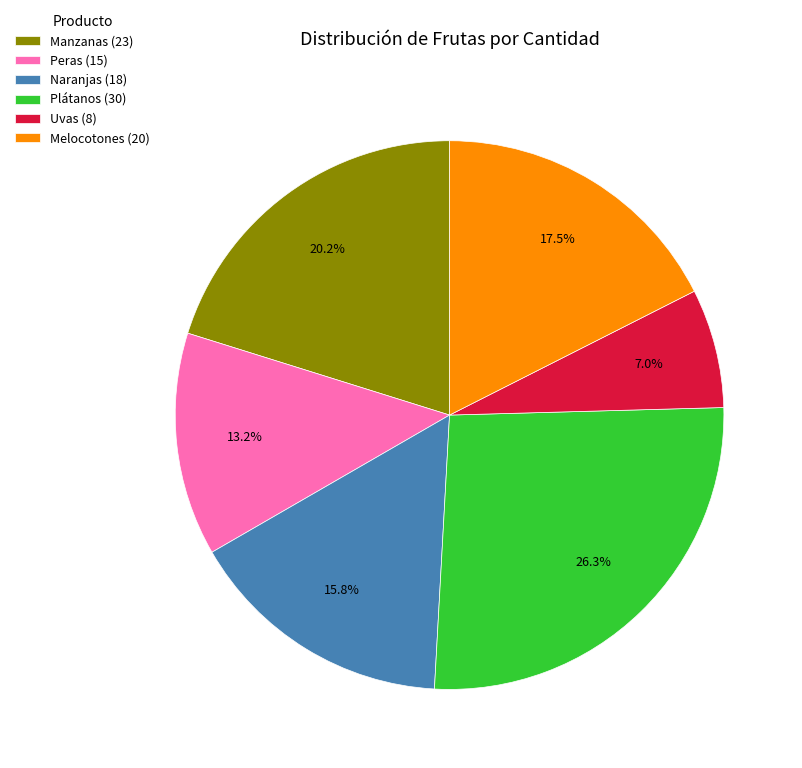

Is it true that Melocotones is 7% of the pie?

False